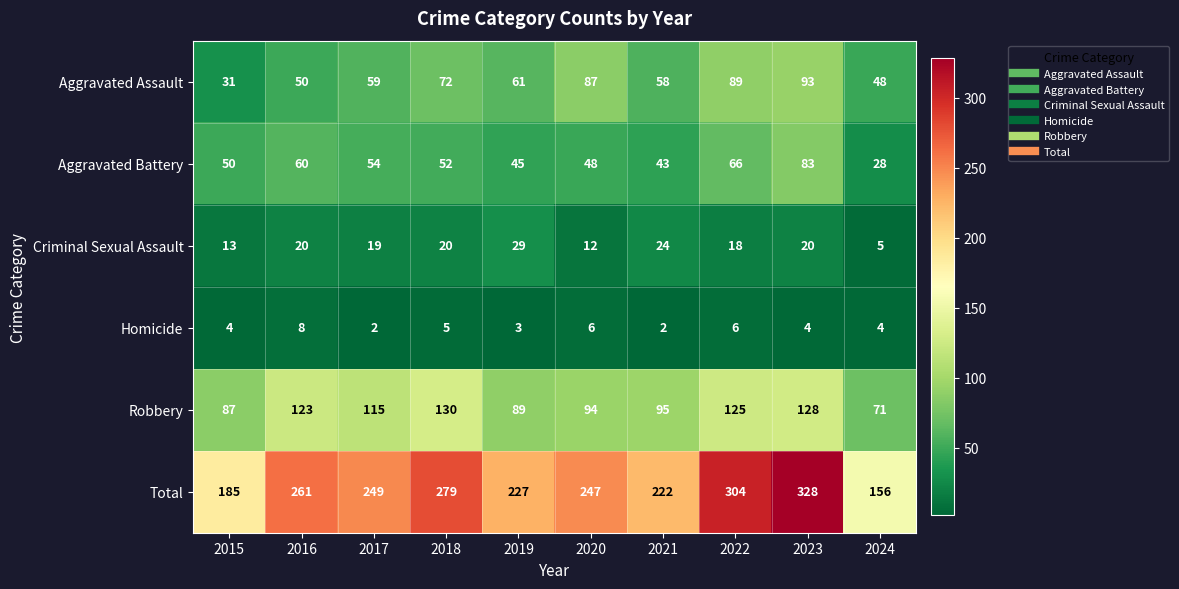

What is the difference between the Aggravated Battery values at 2024 and 2020?

20